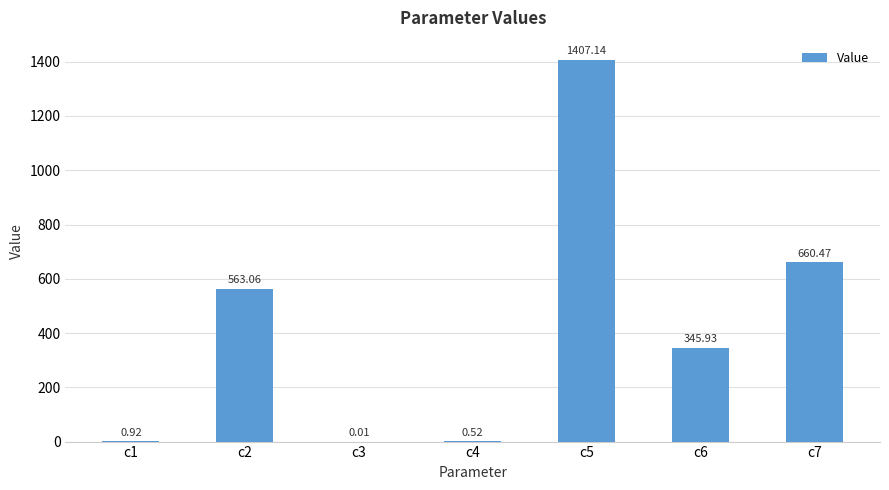

What is the sum of all values?

2978.1